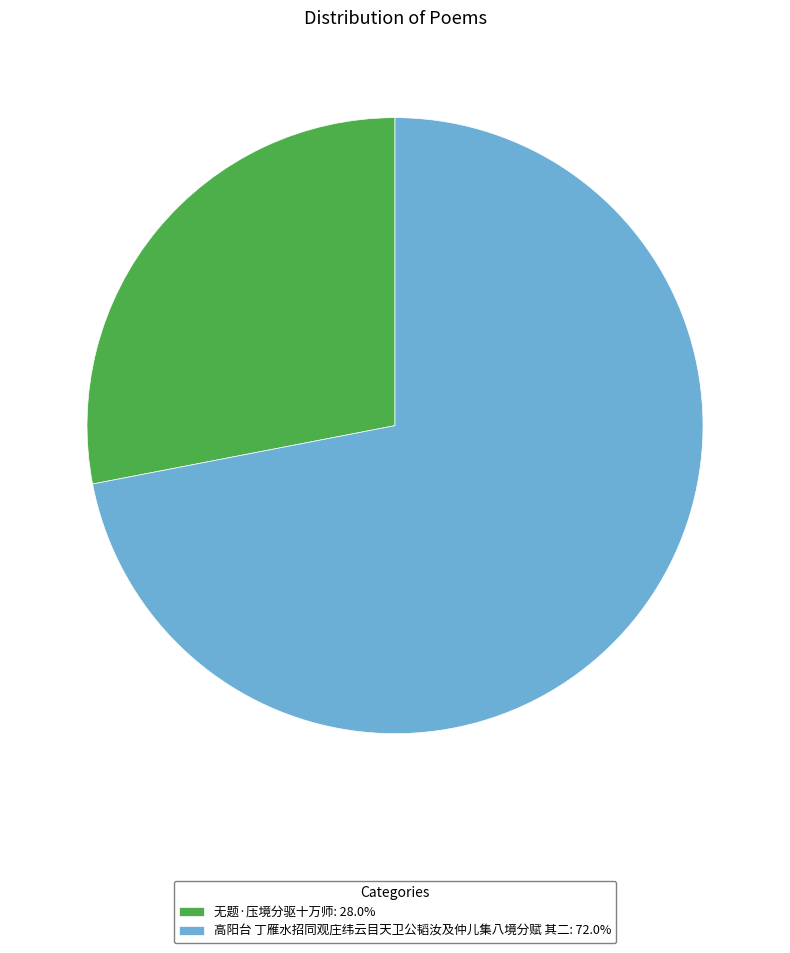

How many slices are in this pie chart?

2